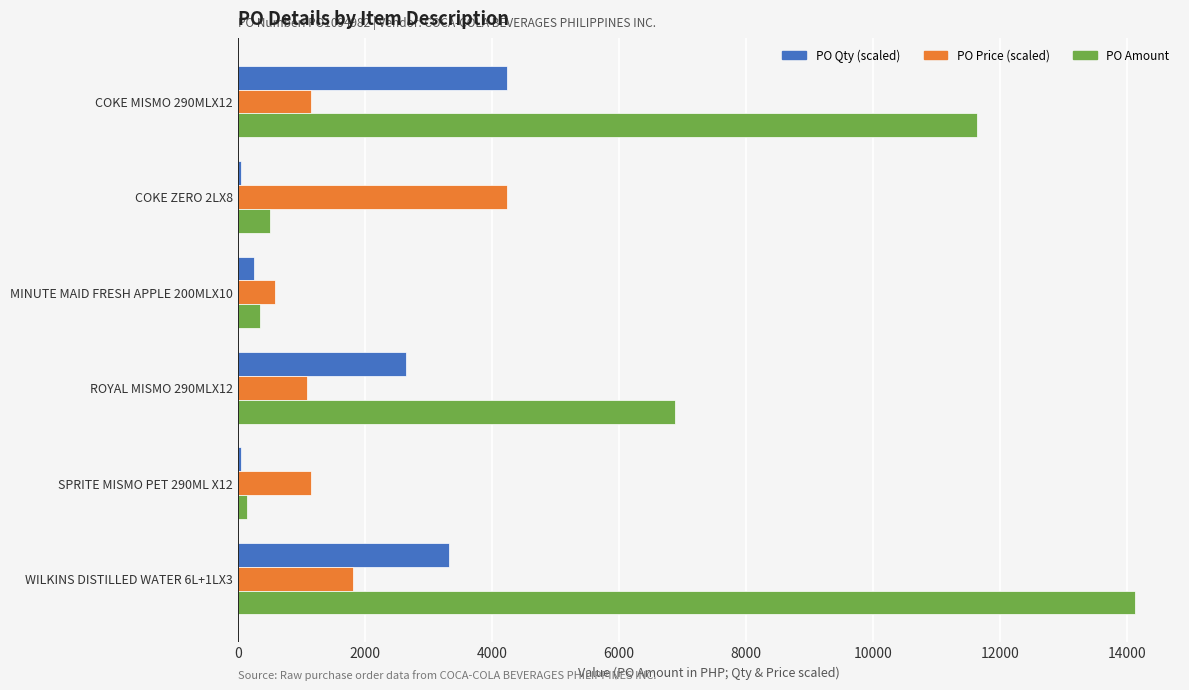

How many data points does each series have?

6